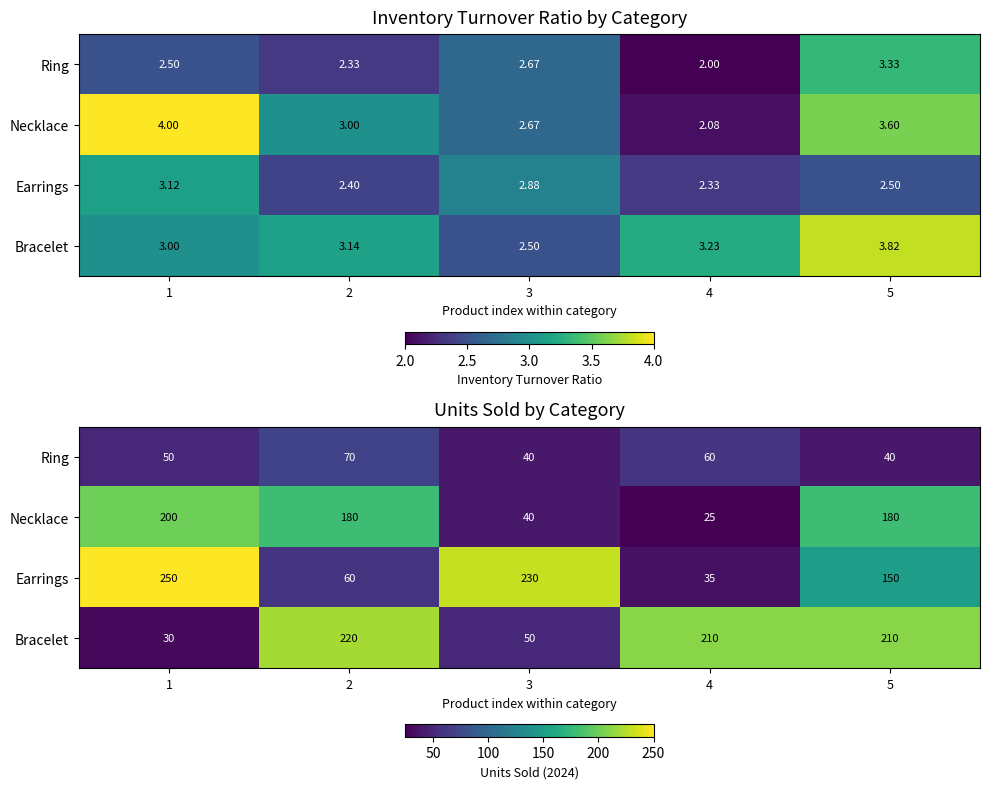

What is the difference between the Bracelet values at 5 and 1?

180